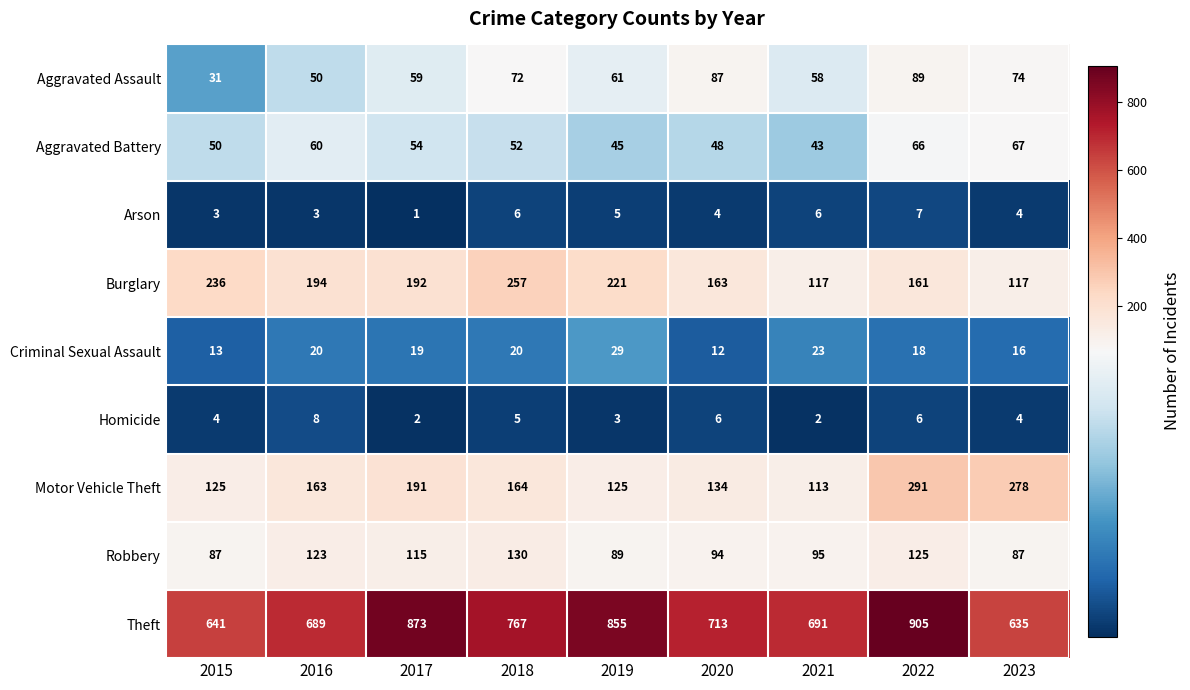

What is the lowest value of the Burglary series?

117